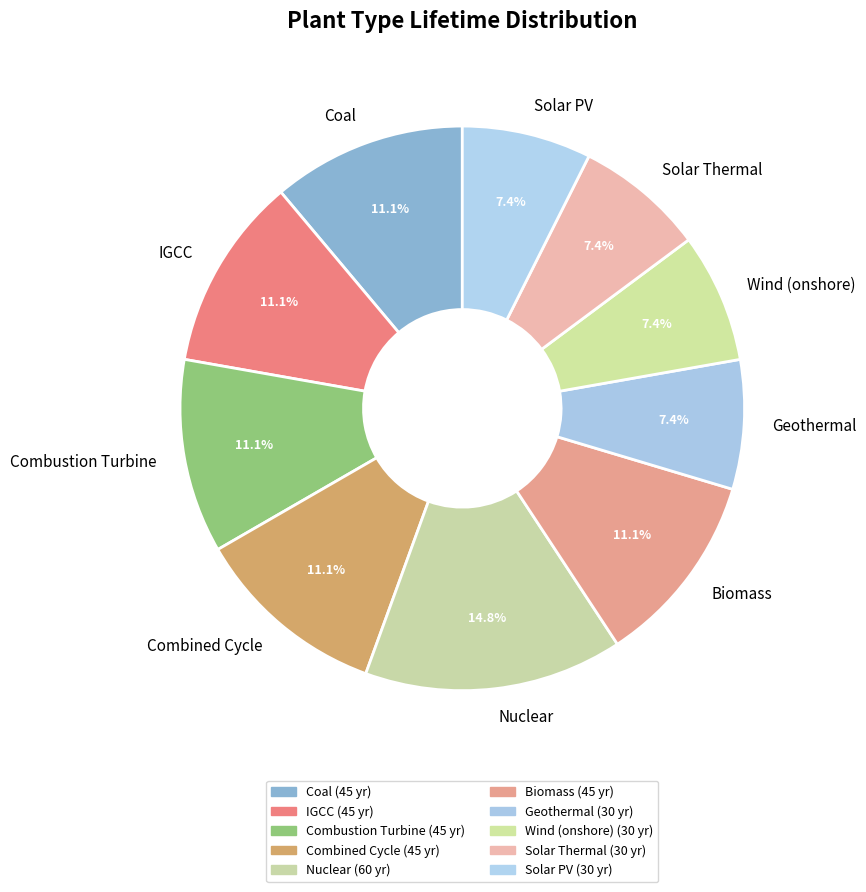

How many slices are in this pie chart?

10